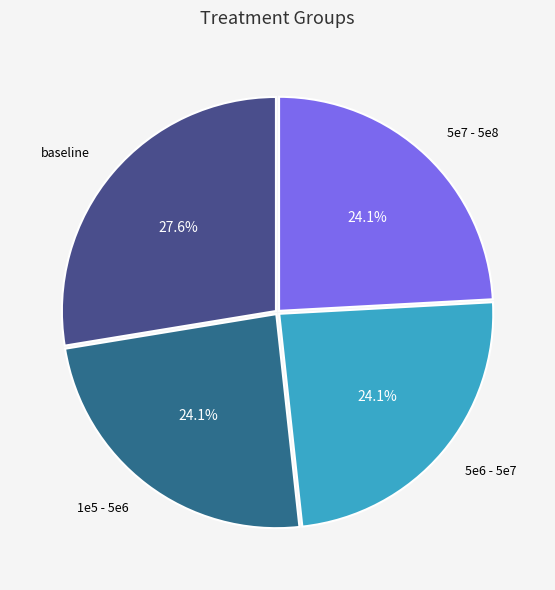

What is the largest slice in the pie chart?

baseline